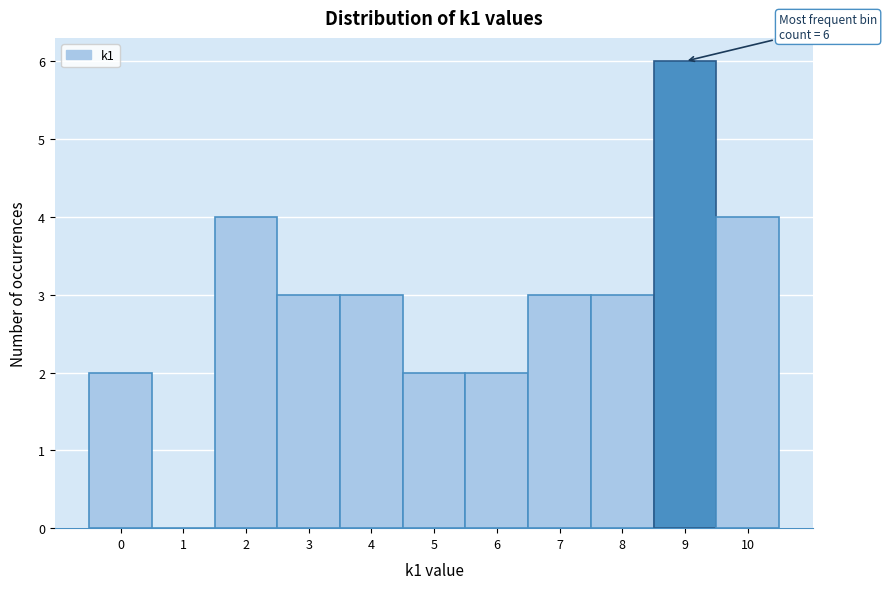

Over which range of the x-axis is the bar tallest?

8.5 to 9.5